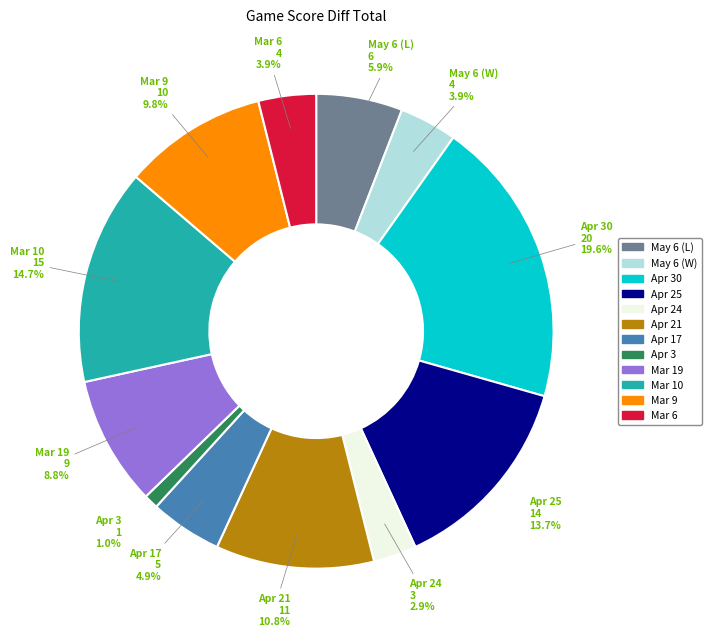

Is there any slice that represents more than half of the pie?

No